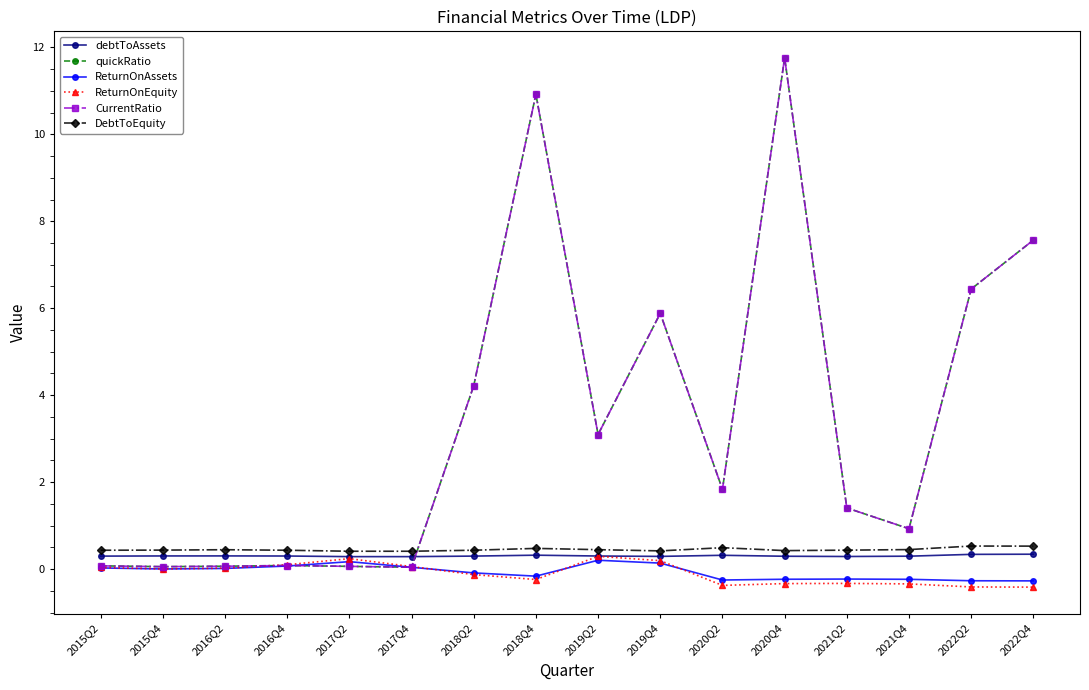

At which category does CurrentRatio reach its first local peak?

2016Q4